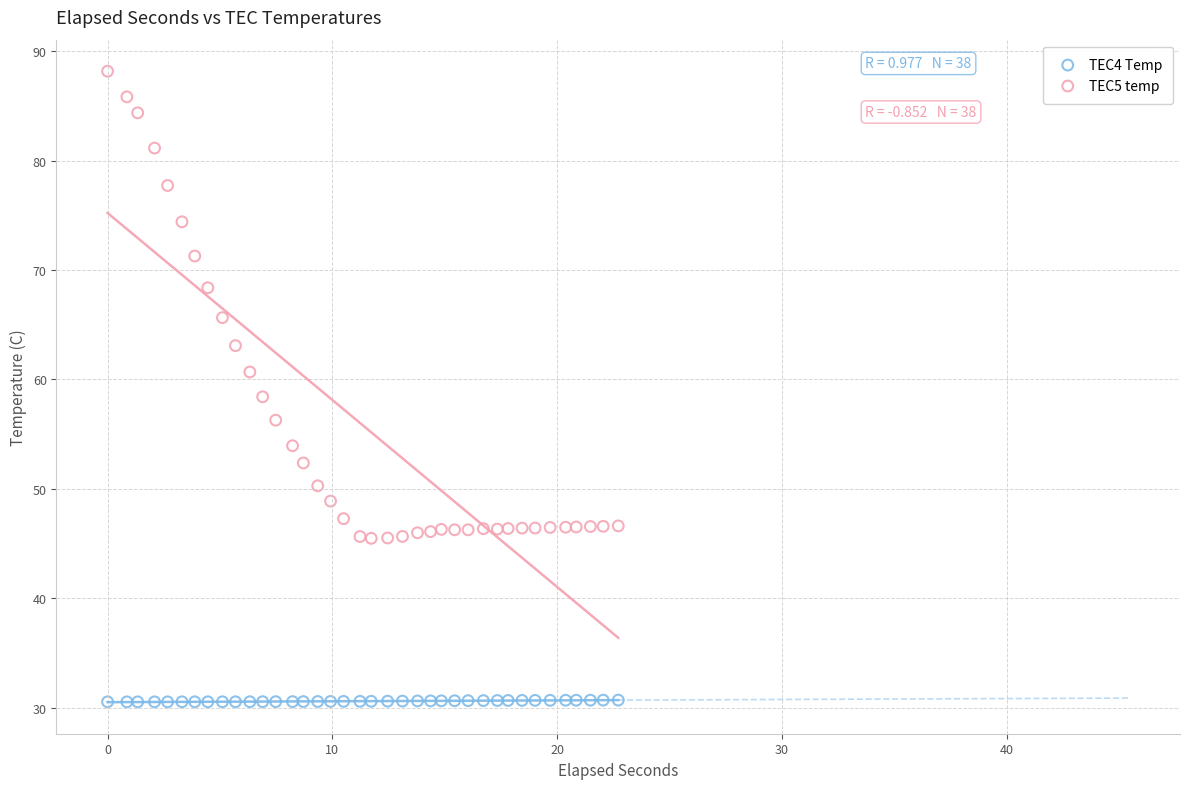

Which series reaches the maximum Y coordinate?

TEC5 temp